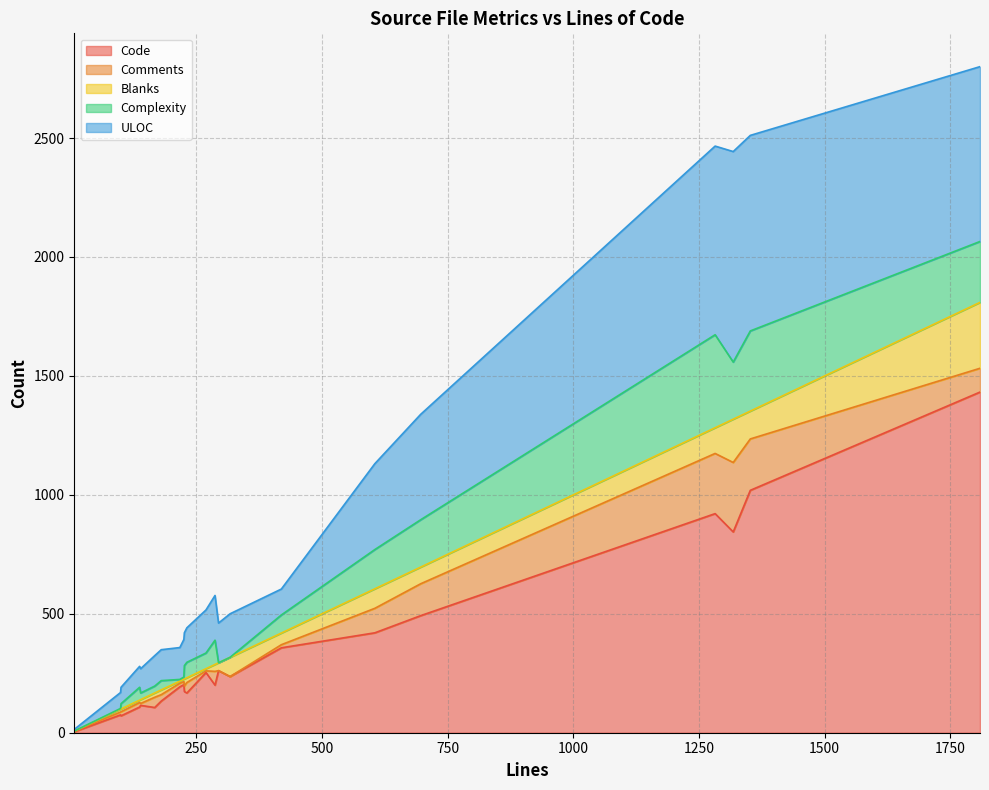

What is the value of the Complexity point at the 9th from the left?

391